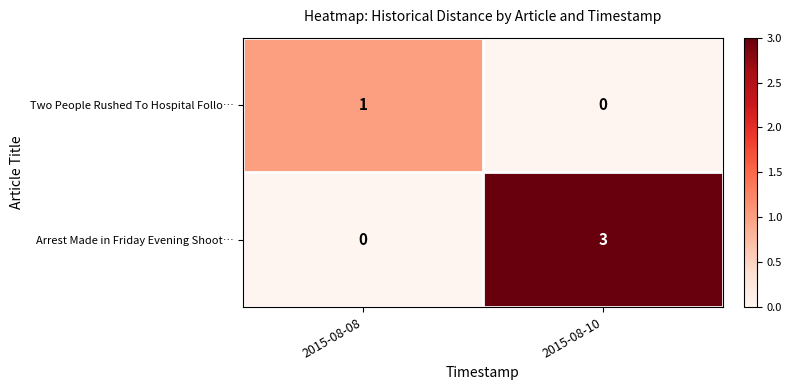

Is it true that Arrest Made in Friday Evening Shoot… equals 3 at 2015-08-10?

True